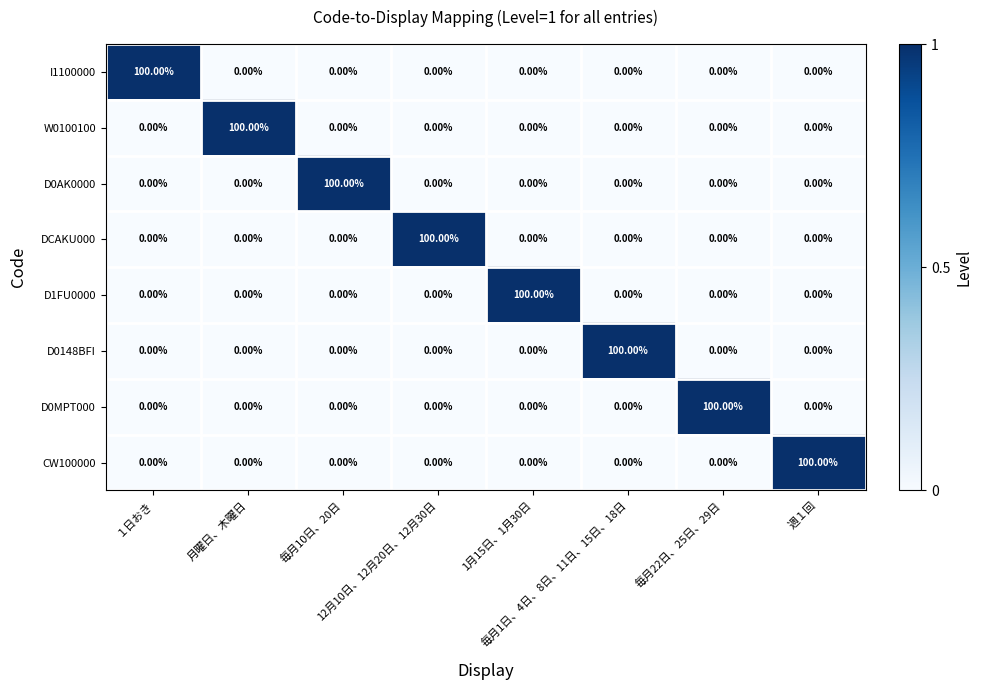

At how many categories does at least one series exceed 0?

8